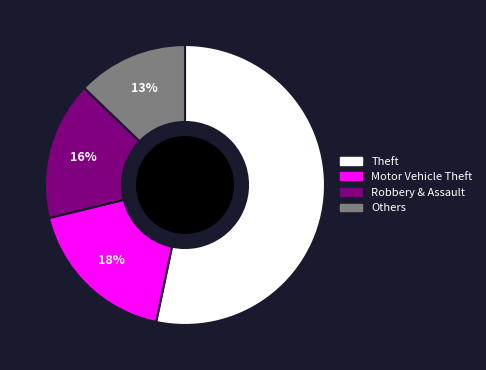

Combined, do Theft and Motor Vehicle Theft account for over 50%?

Yes